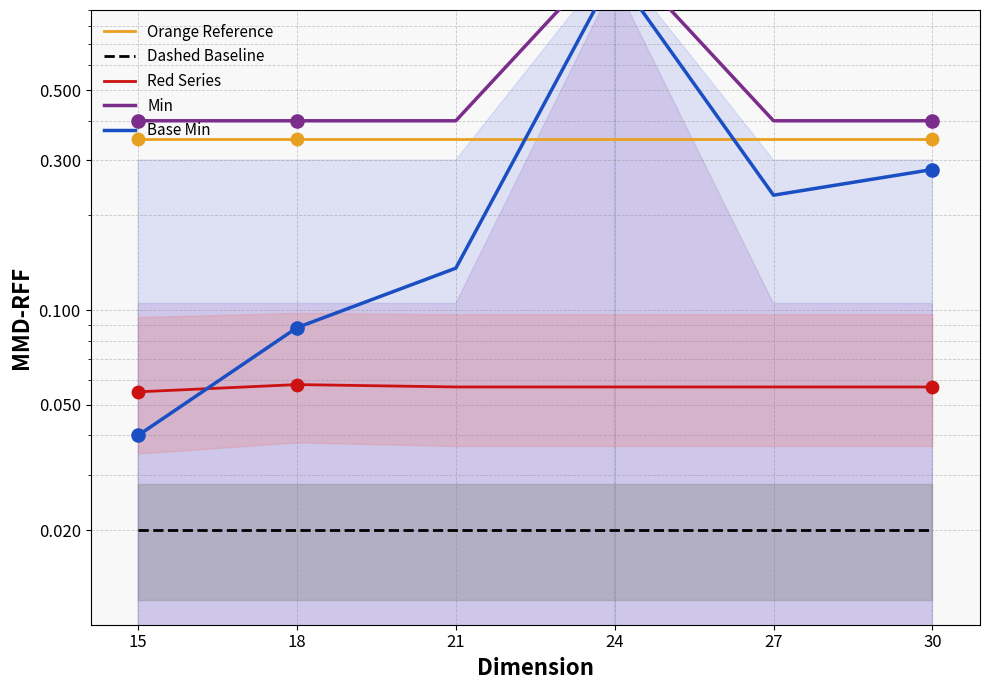

What are all the series names shown in the legend?

Orange Reference, Dashed Baseline, Red Series, Min, Base Min